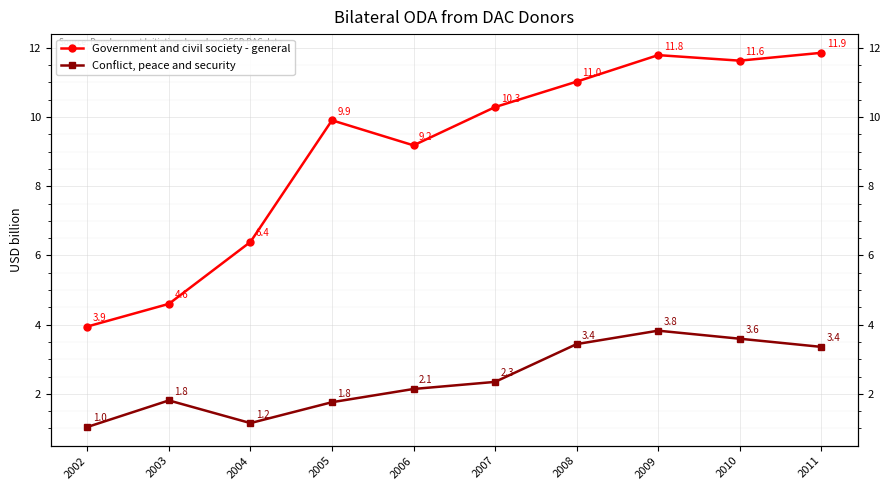

Is the value of Government and civil society - general at 2007 greater than the value of Conflict, peace and security at 2010?

Yes